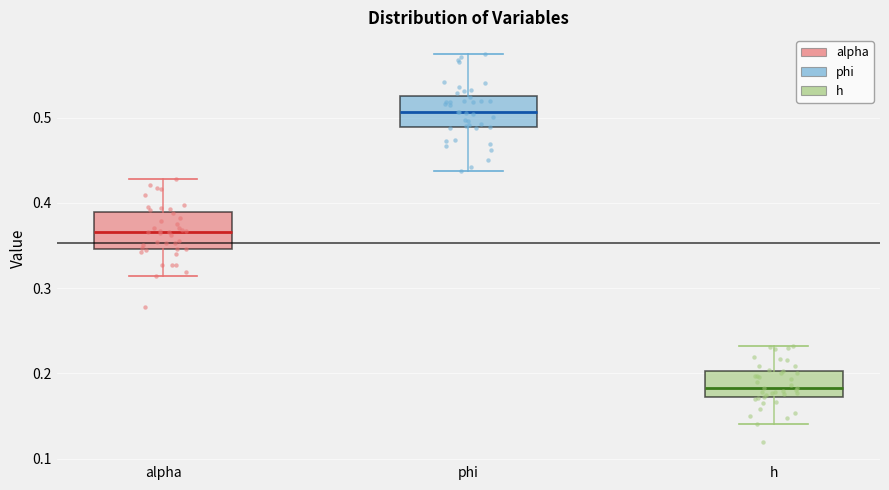

Where does the lower whisker of the box for phi end on the y-axis? The values are not printed on the chart, so give them approximately, as read against the axis.

0.44